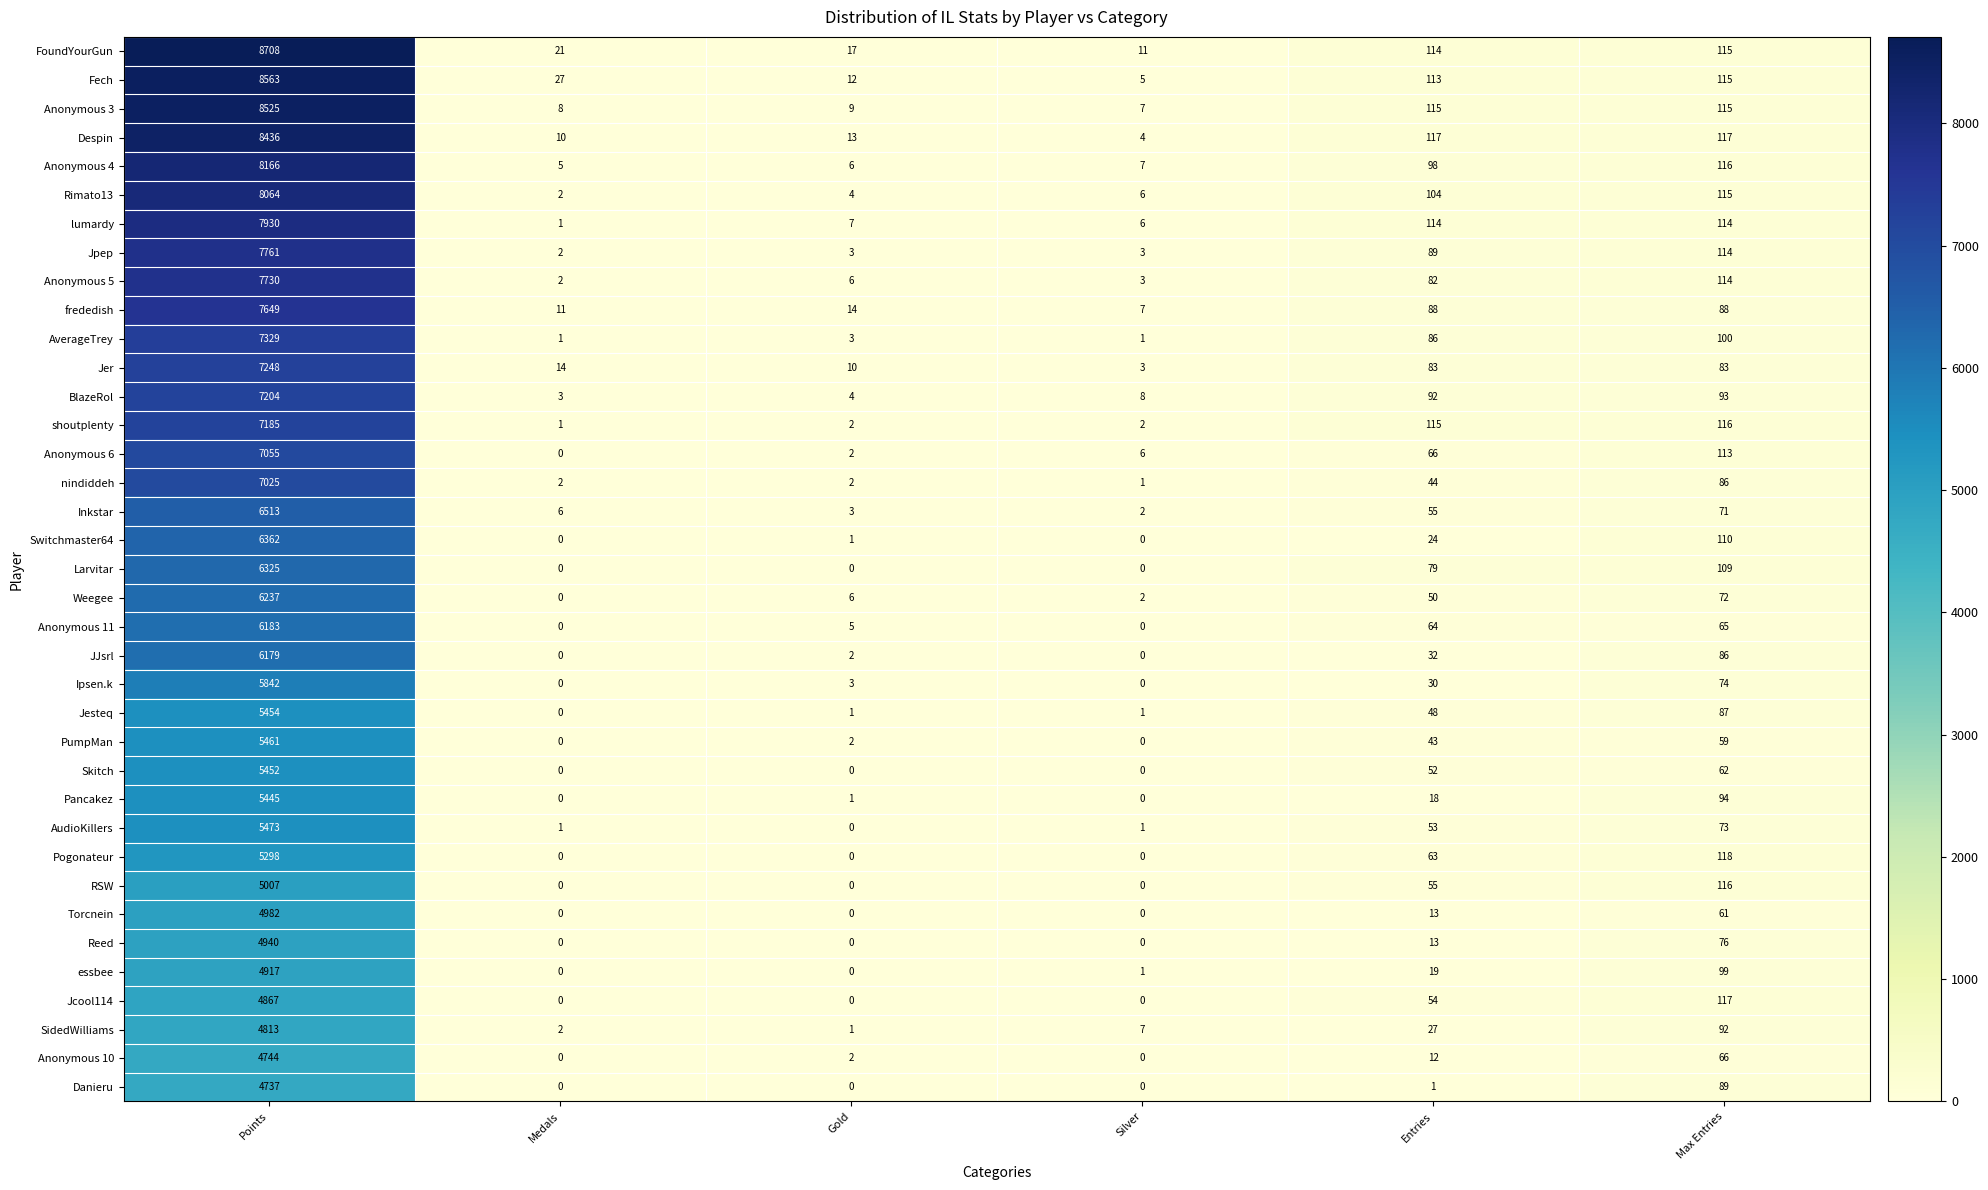

Rank the series by their maximum value, from highest to lowest.

FoundYourGun, Fech, Anonymous 3, Despin, Anonymous 4, Rimato13, lumardy, Jpep, Anonymous 5, frededish, AverageTrey, Jer, BlazeRol, shoutplenty, Anonymous 6, nindiddeh, Inkstar, Switchmaster64, Larvitar, Weegee, Anonymous 11, JJsrl, Ipsen.k, AudioKillers, PumpMan, Jesteq, Skitch, Pancakez, Pogonateur, RSW, Torcnein, Reed, essbee, Jcool114, SidedWilliams, Anonymous 10, Danieru